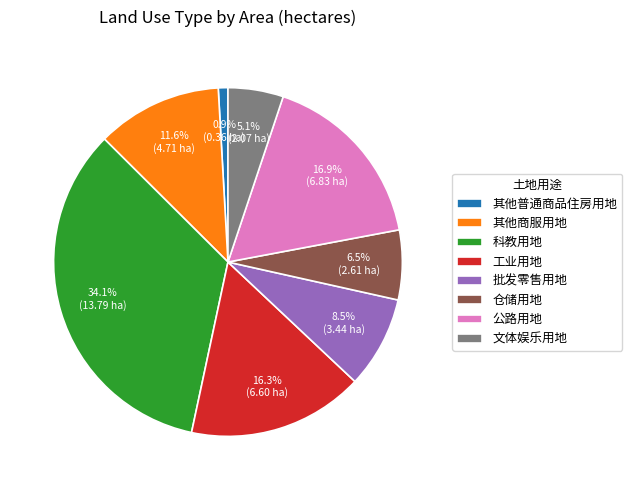

Is there any slice that represents more than half of the pie?

No